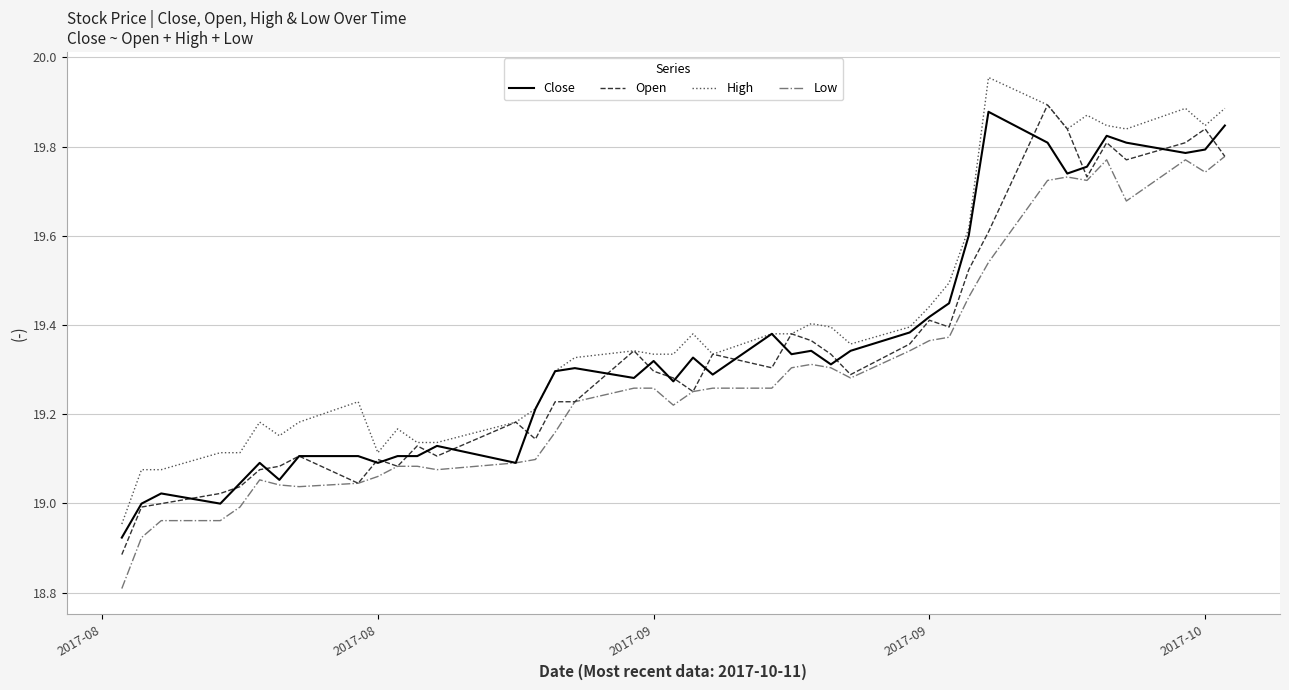

Which series has the largest total across all categories?

High